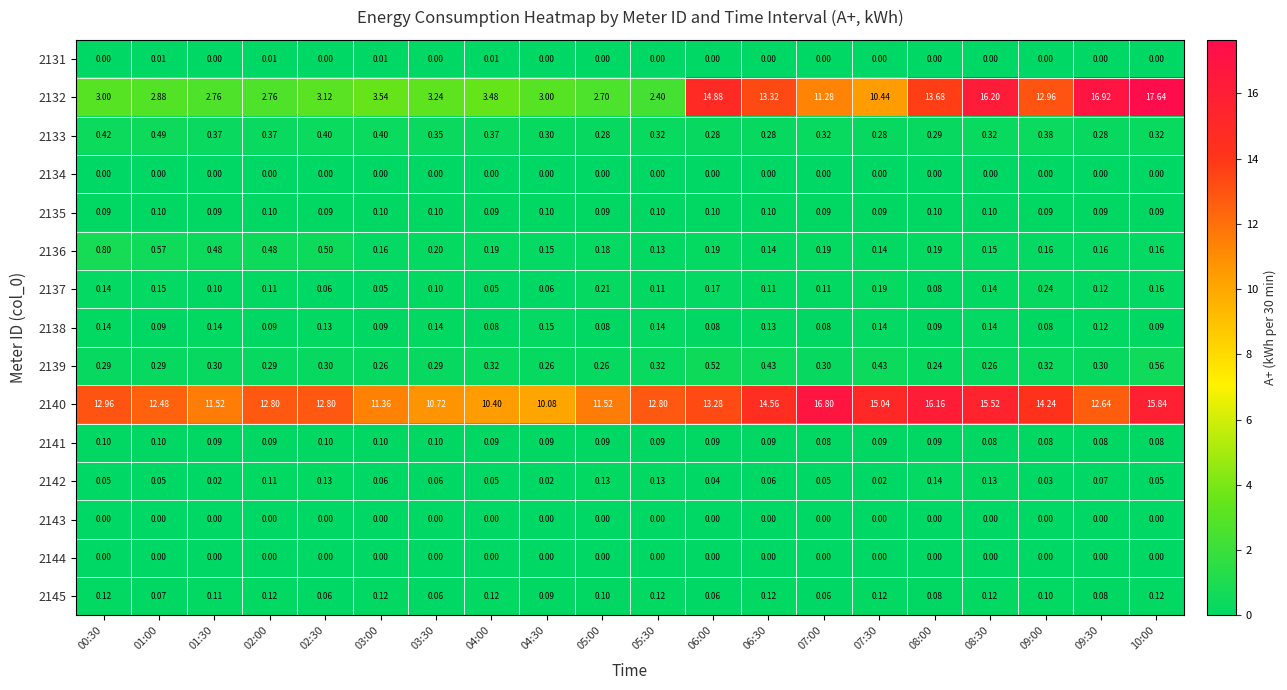

Is the value of 2145 at 06:00 greater than the value of 2138 at 08:30?

No